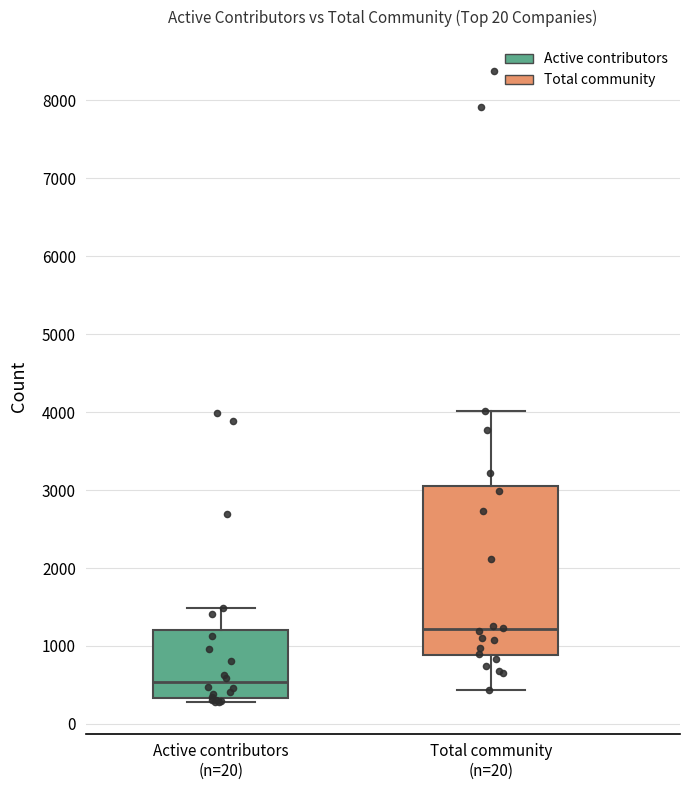

Which box is the tallest, from its lower edge to its upper edge?

Total community (n=20)